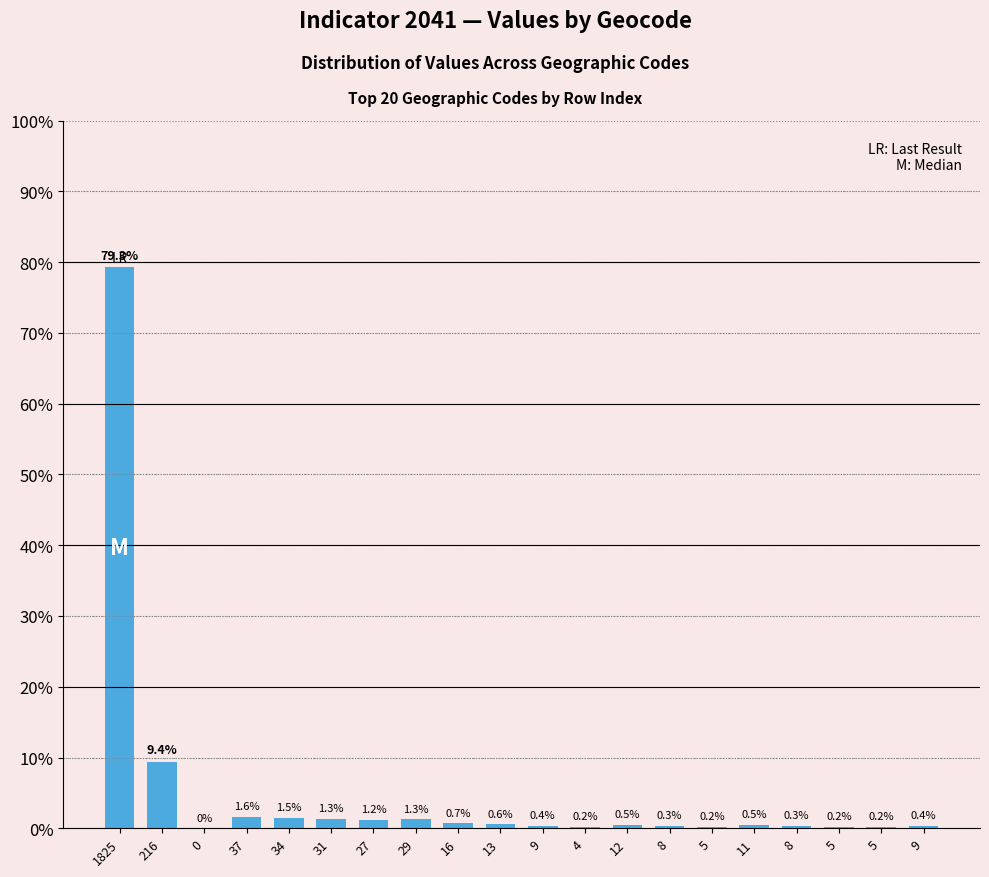

How many series are shown in this chart?

1